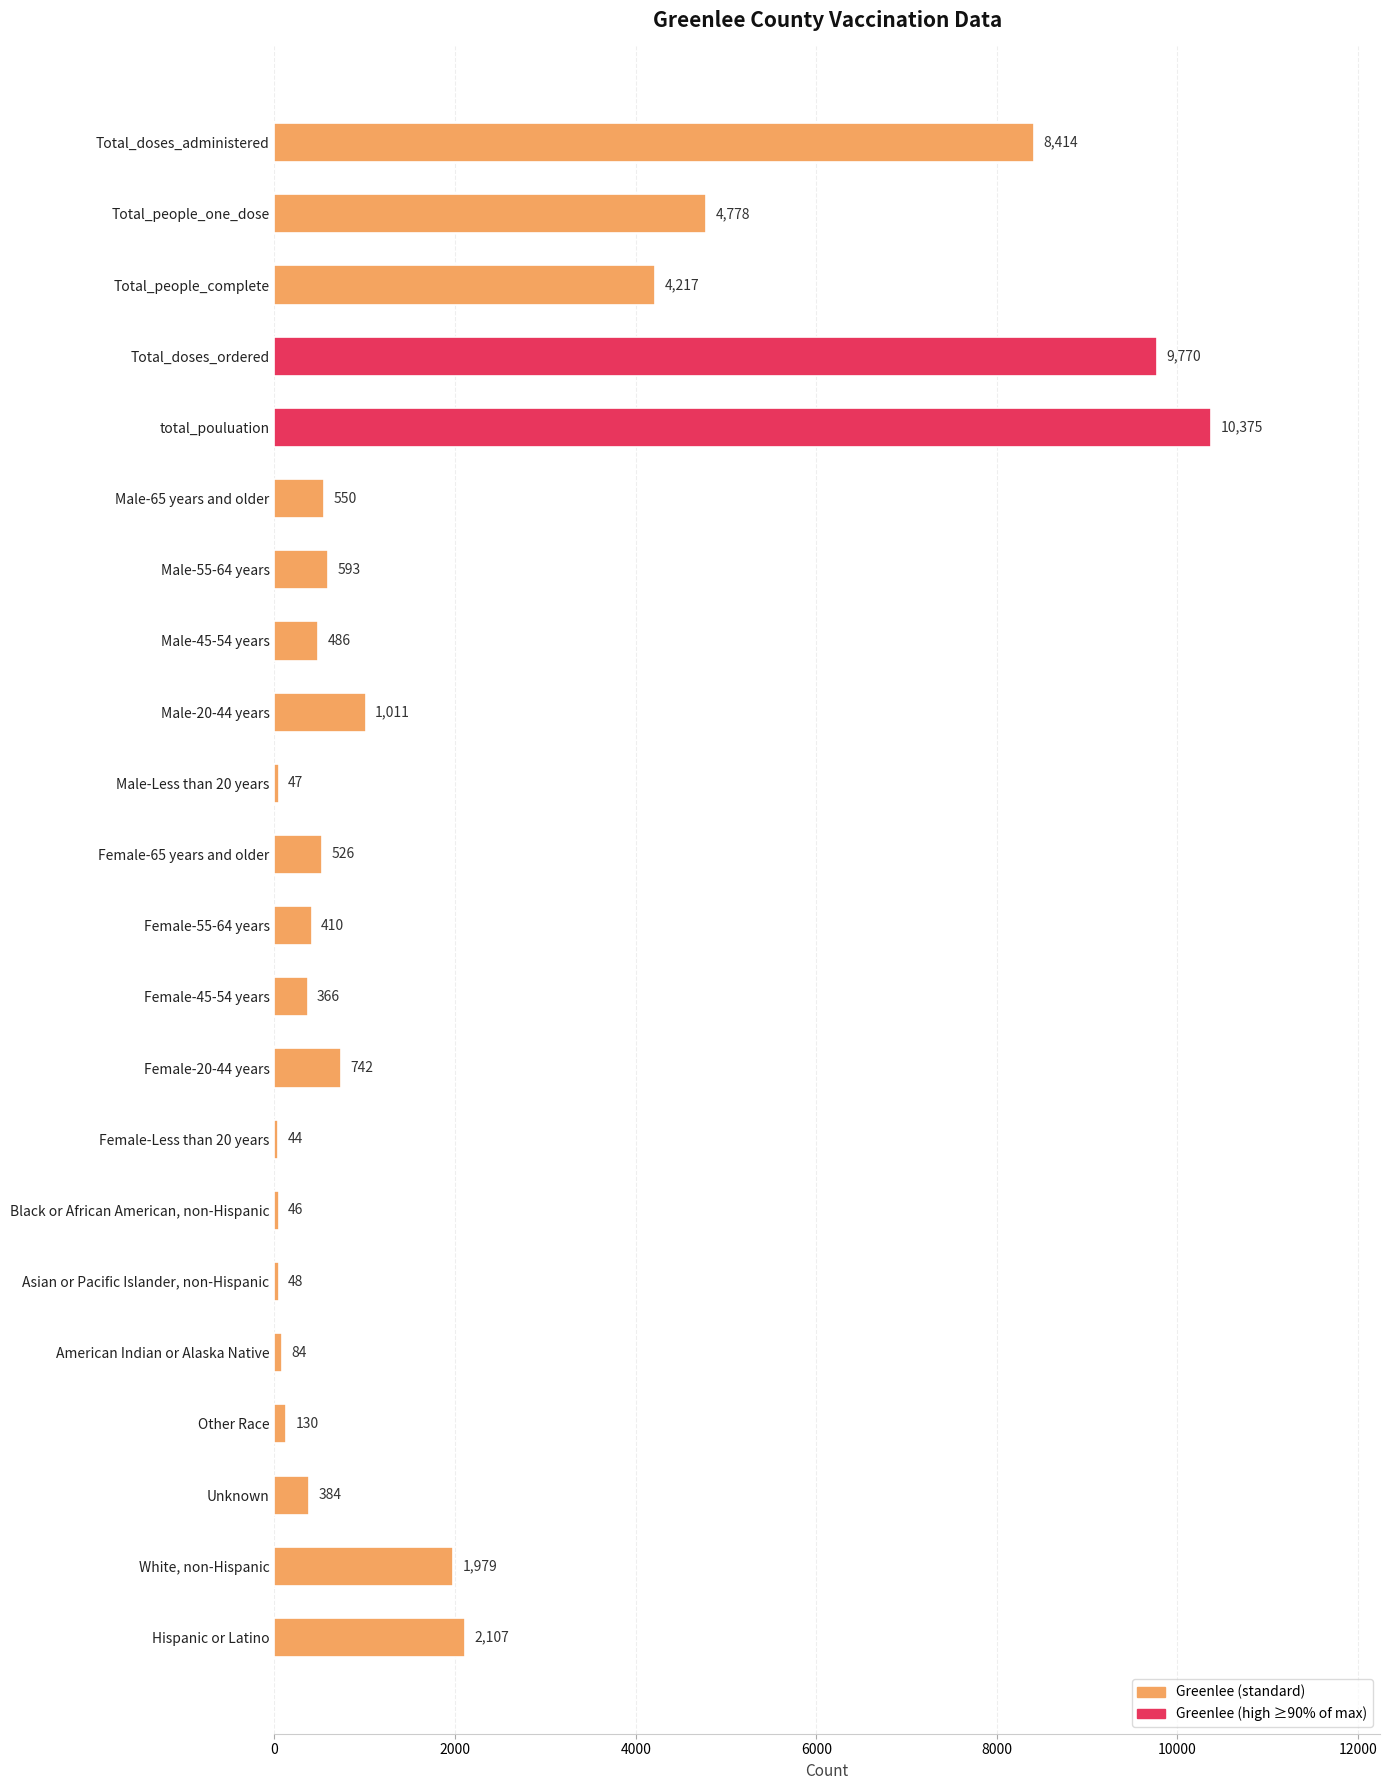

The value at Male-20-44 years is 1807. True or false?

False